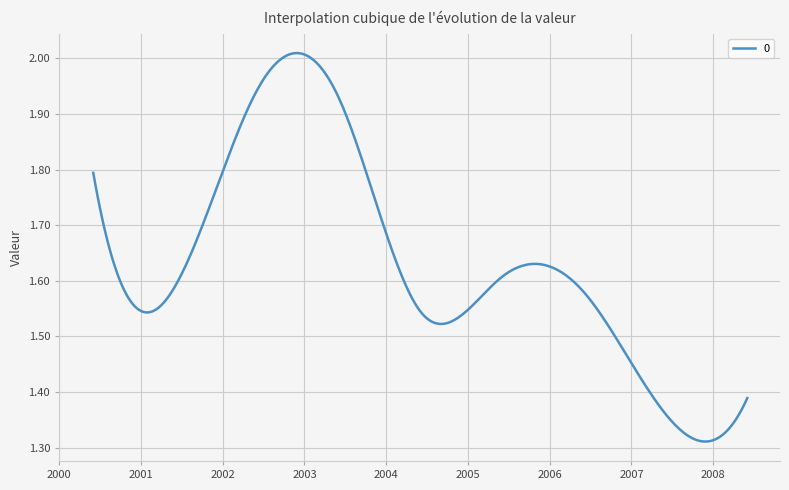

What is the difference between the maximum and minimum values?

0.7